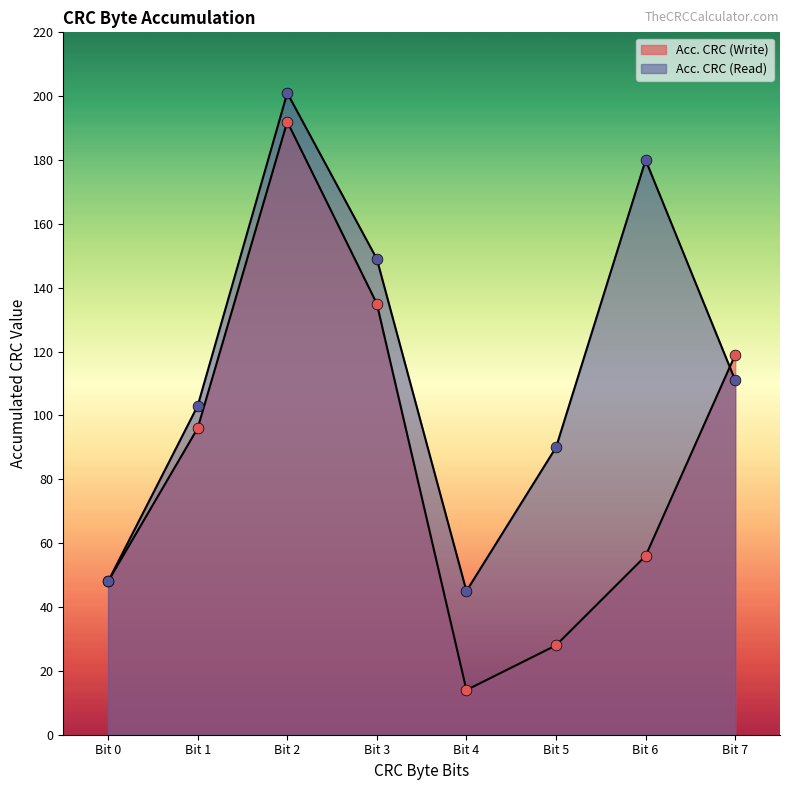

At how many categories does at least one series exceed 129?

3